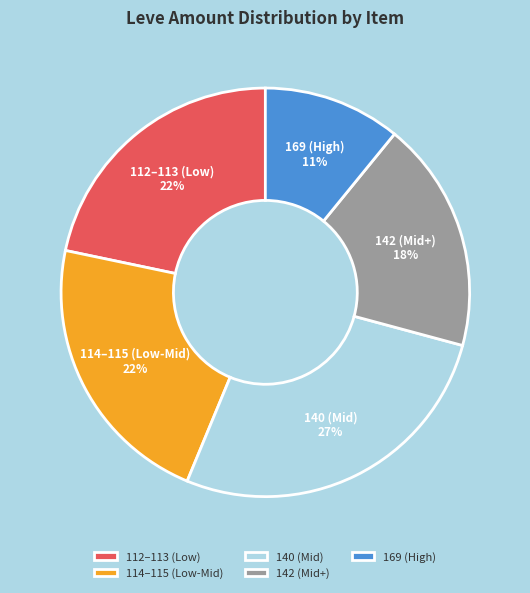

To the nearest percent, what is the combined percentage of 142 (Mid+) and 114–115 (Low-Mid)?

40%